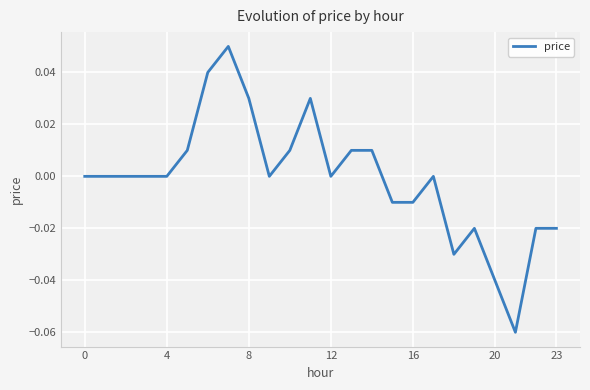

How many lines are shown in the chart?

1